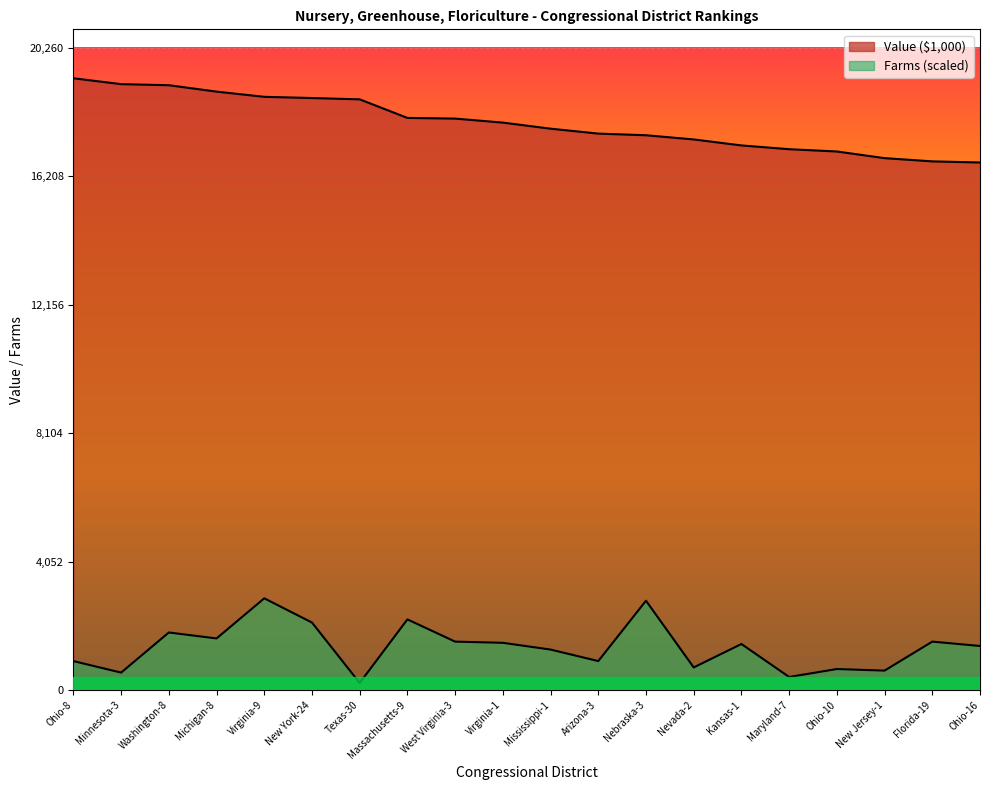

Which series has the widest spread of values?

Farms